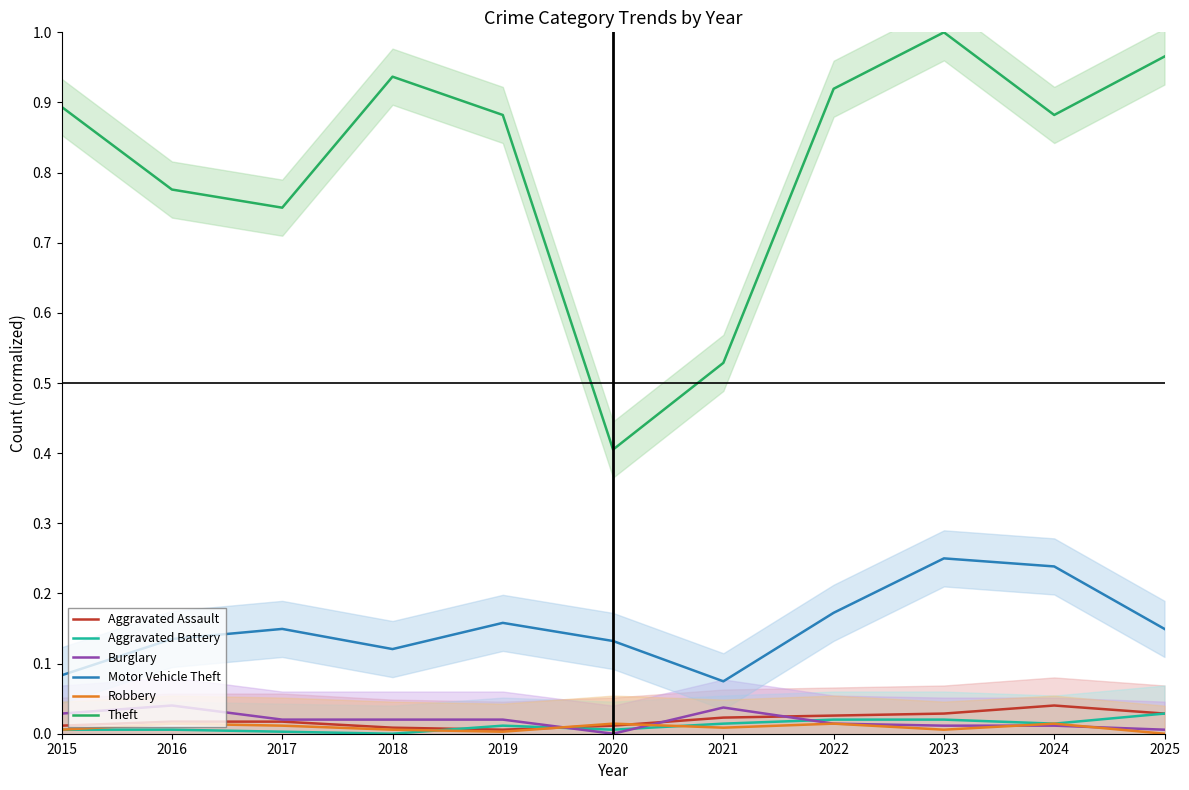

At how many categories does at least one series exceed 0?

11